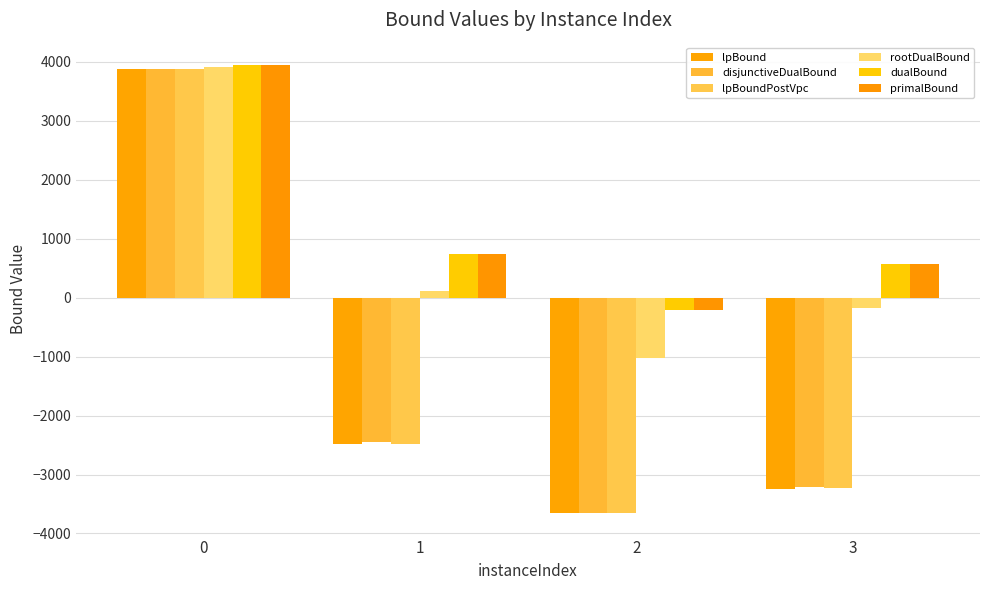

The value of dualBound at 3 is 812.8. True or false?

False